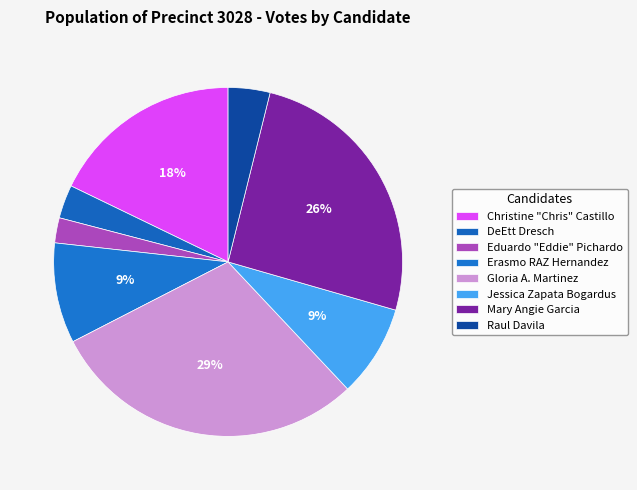

Does any single category account for the majority?

No